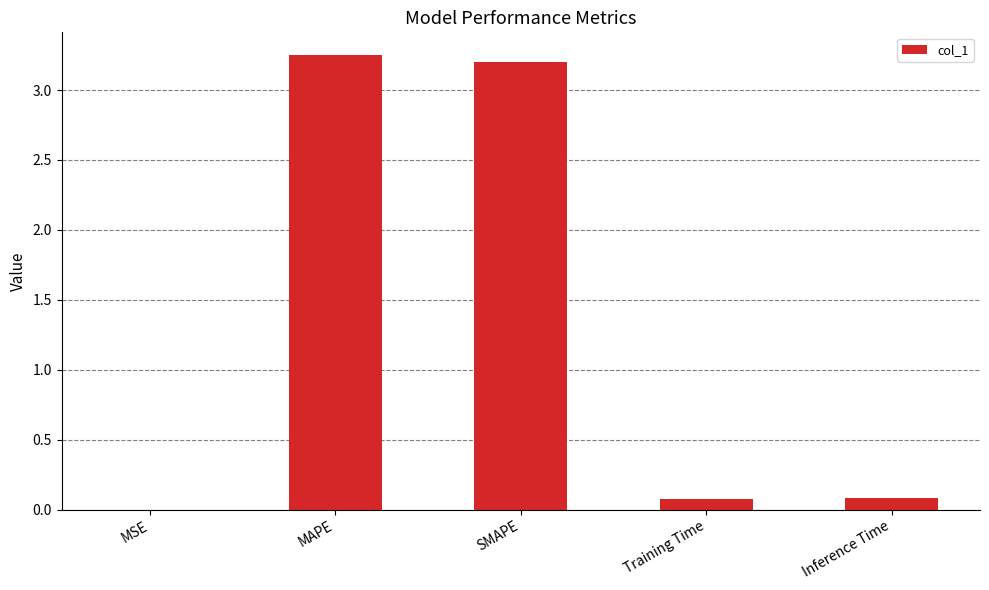

Is it true that the value at Training Time is 0.1?

True